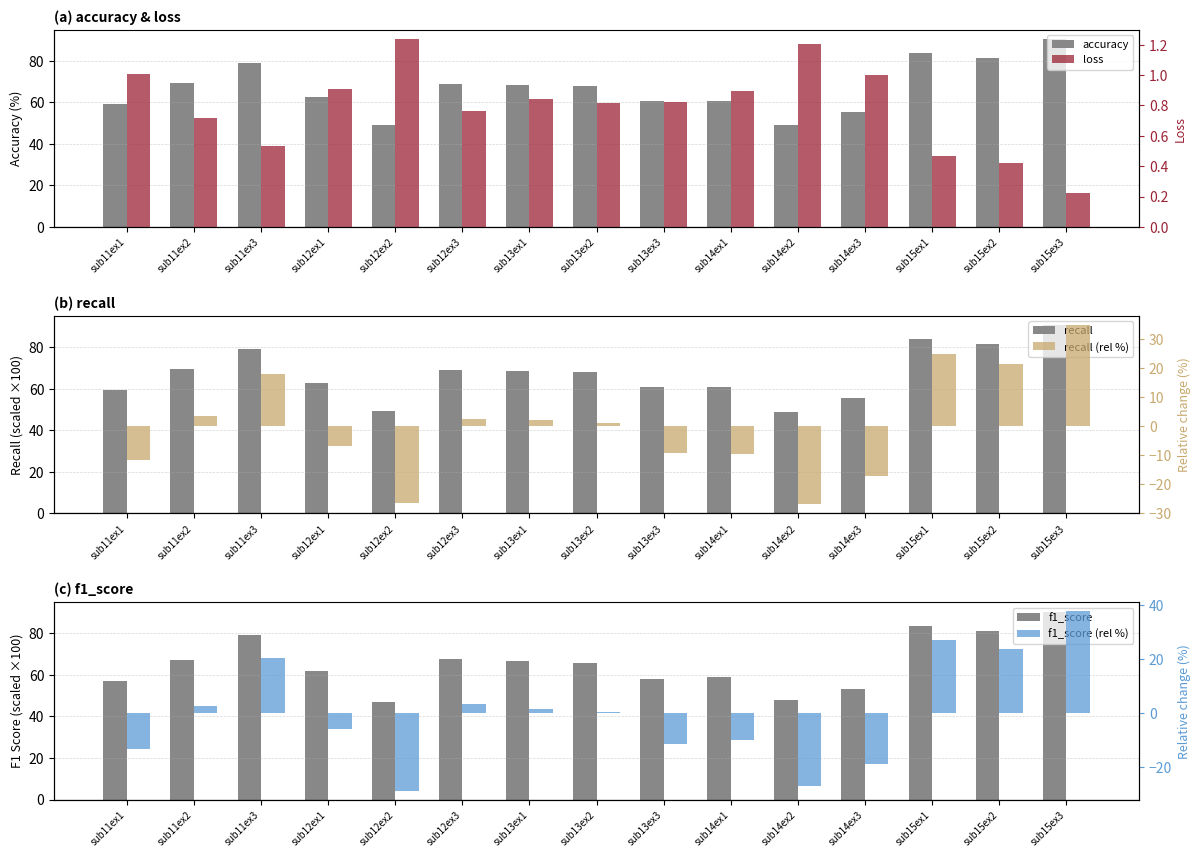

Is it true that loss equals 0.2 at sub15ex1?

False